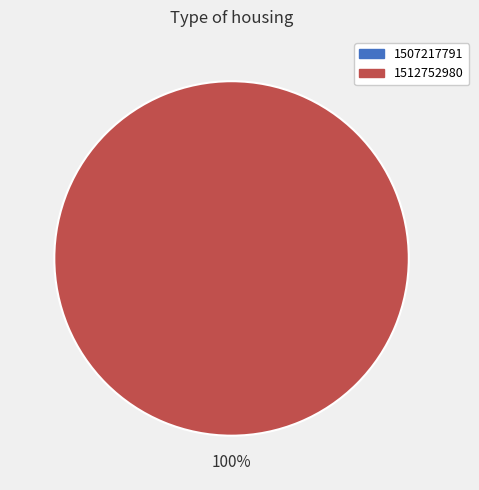

Rank the categories by value from lowest to highest.

1507217791, 1512752980